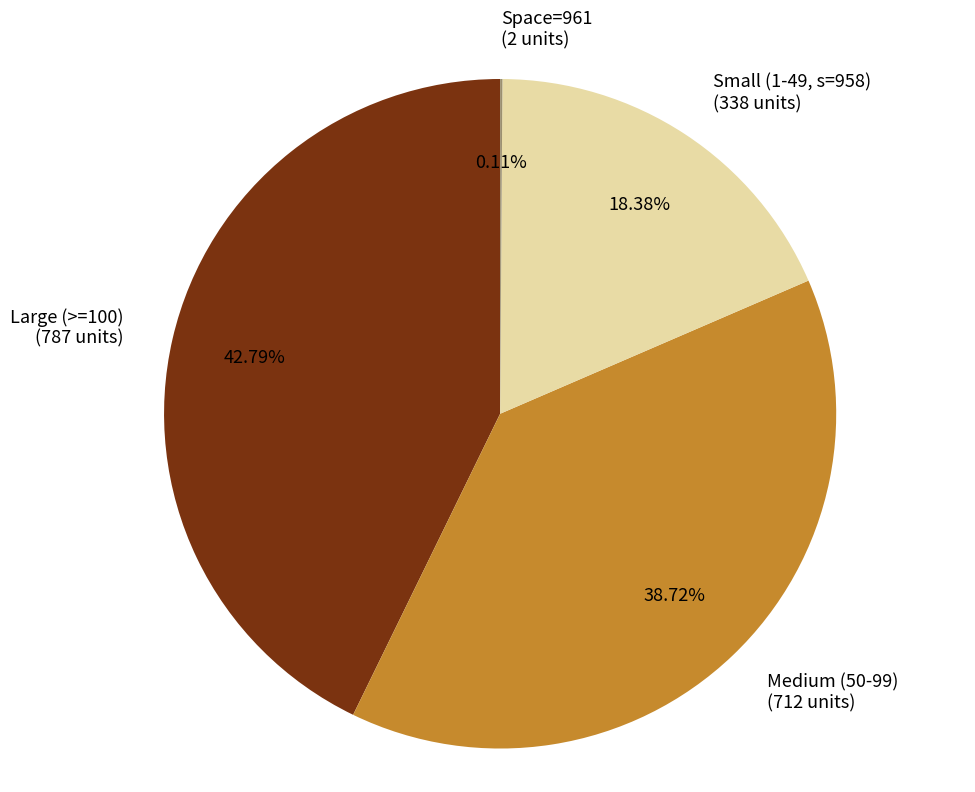

Combined, do Small (1-49, s=958) (338 units) and Large (>=100) (787 units) account for over 50%?

Yes